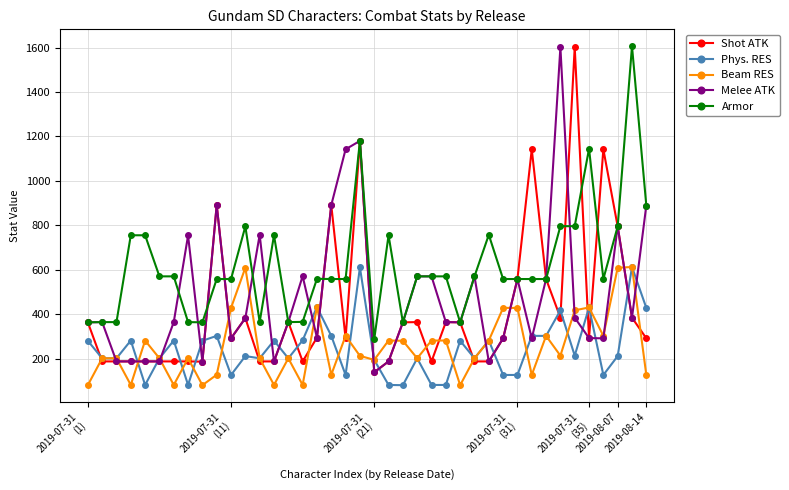

What are all the series names shown in the legend?

Shot ATK, Phys. RES, Beam RES, Melee ATK, Armor